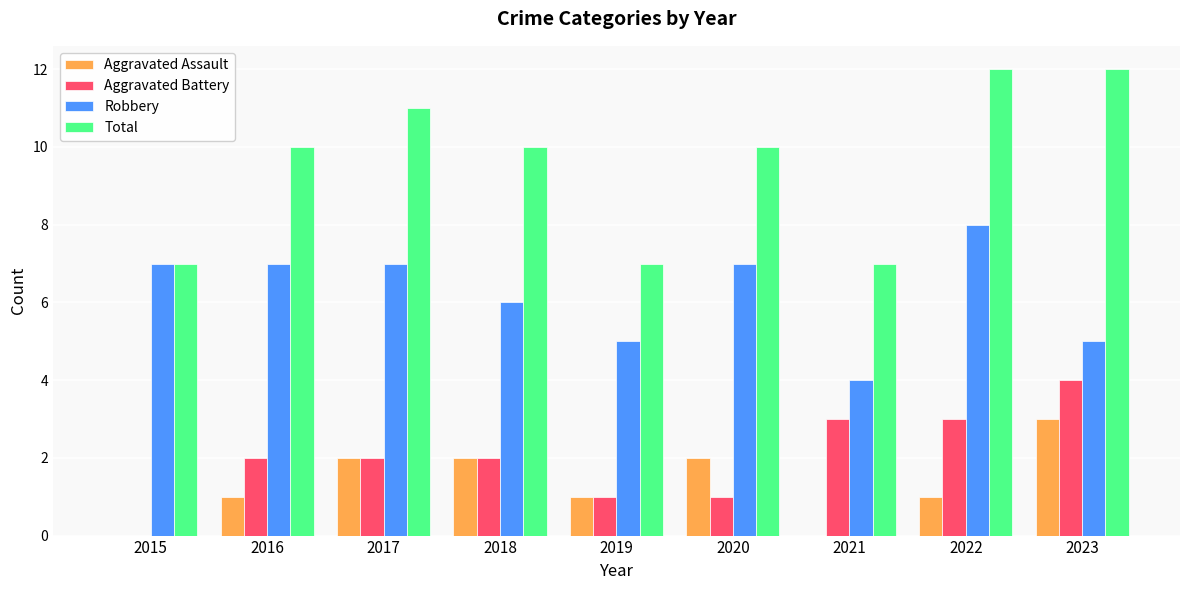

Reading left to right, what are all the values shown in this chart?

Aggravated Assault: 0	1	2	2	1	2	0	1	3
Aggravated Battery: 0	2	2	2	1	1	3	3	4
Robbery: 7	7	7	6	5	7	4	8	5
Total: 7	10	11	10	7	10	7	12	12